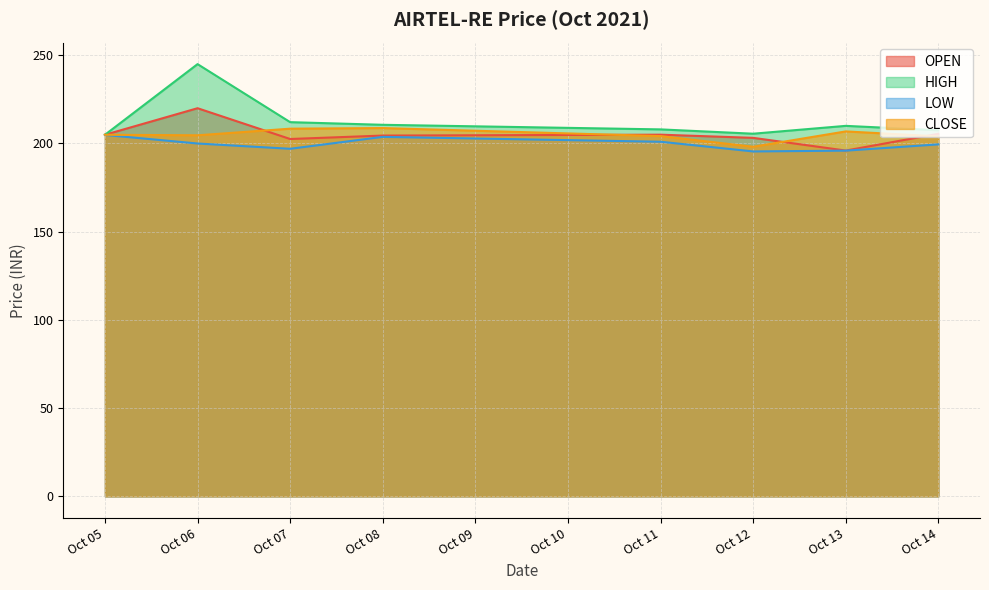

True or false: HIGH has a value of 365.8 at Oct 13.

False